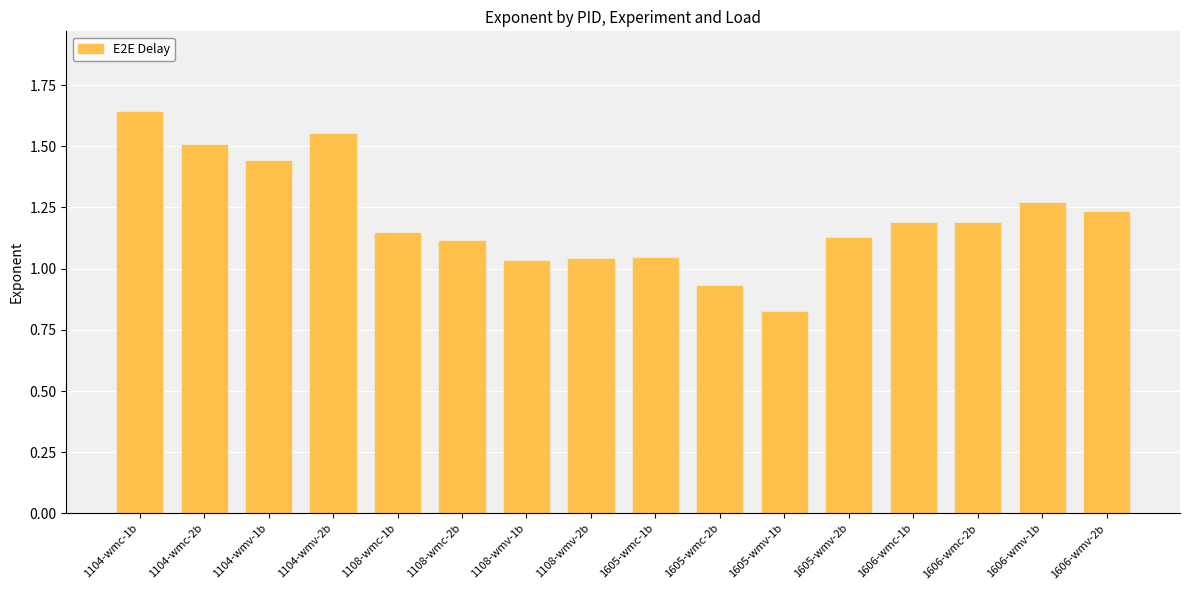

Count the number of data series in this chart.

1